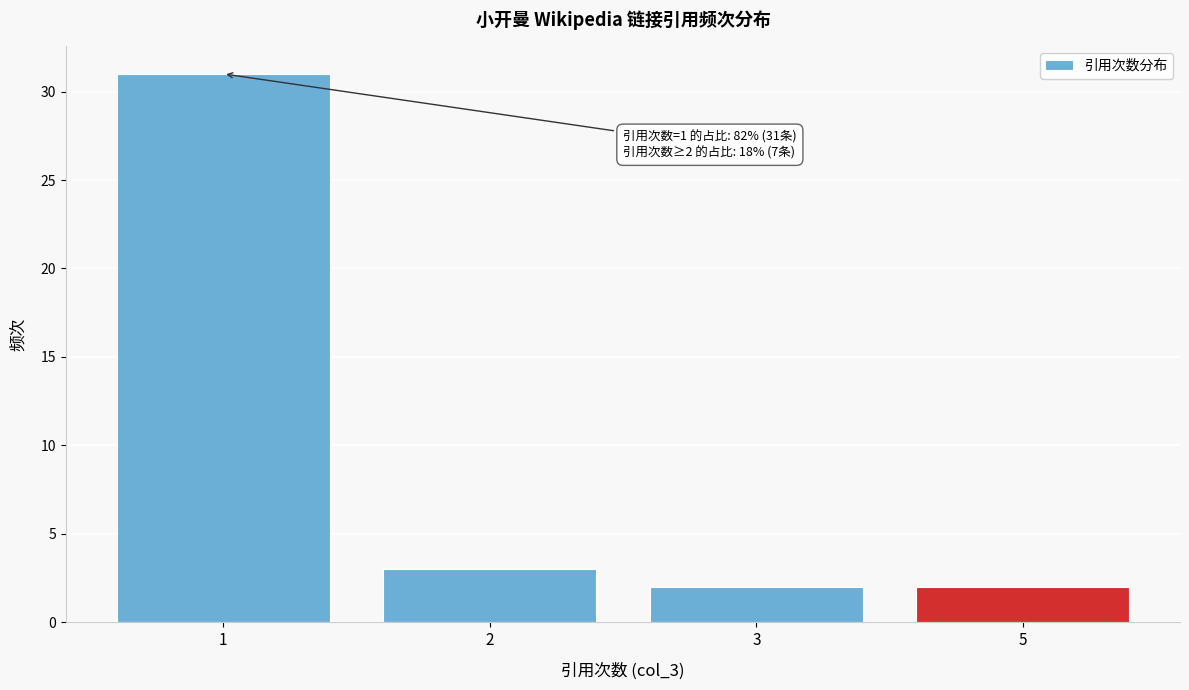

Reading left to right, what are all the values shown in this chart?

31	3	2	2